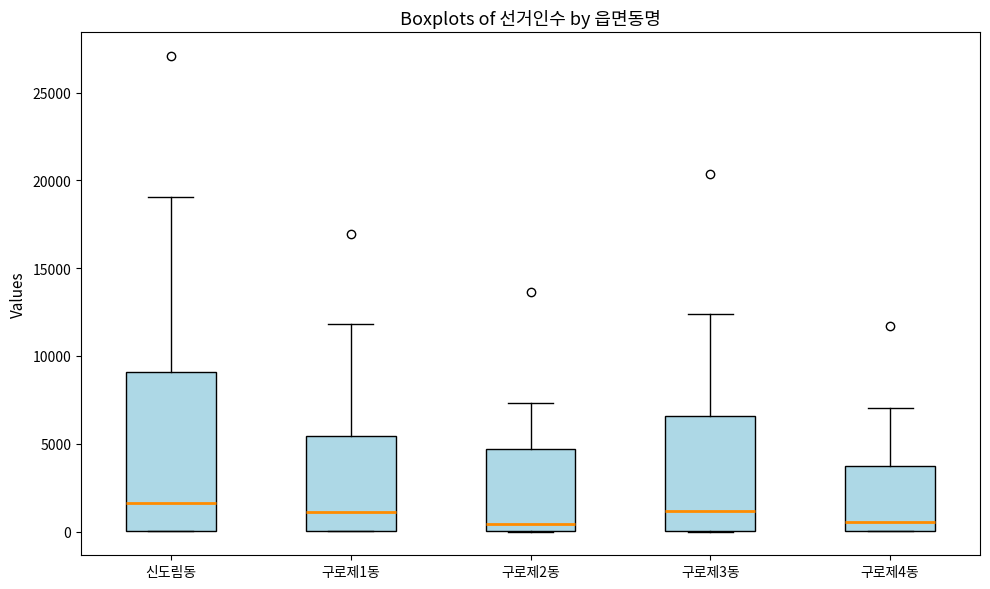

Reading left to right, transcribe this box plot: for each box, give where its median line is, the range the box spans, and where its two whiskers end, as read against the y-axis. The values are not printed on the chart, so give them approximately, as read against the axis.

신도림동: median 1500, box 0 to 9000, whiskers 0 to 19000
구로제1동: median 1000, box 0 to 5500, whiskers 0 to 12000
구로제2동: median 500, box 0 to 4500, whiskers 0 to 7500
구로제3동: median 1000, box 0 to 6500, whiskers 0 to 12500
구로제4동: median 500, box 0 to 3500, whiskers 0 to 7000